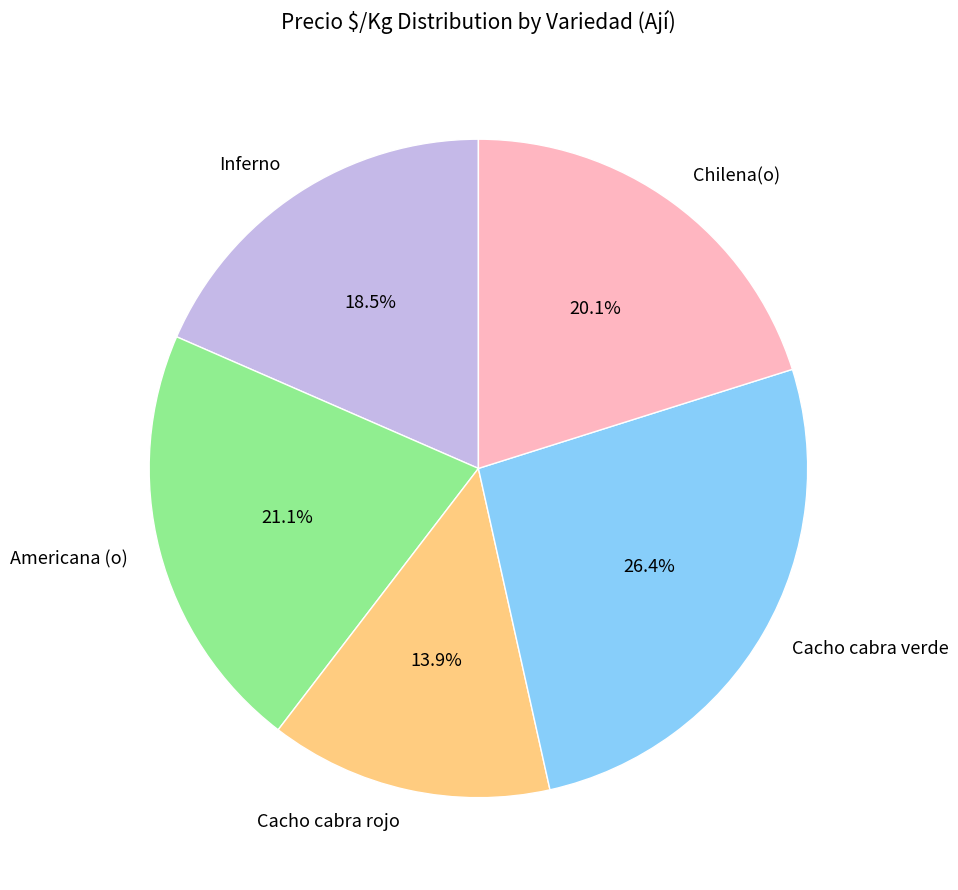

How many segments does this pie chart have?

5